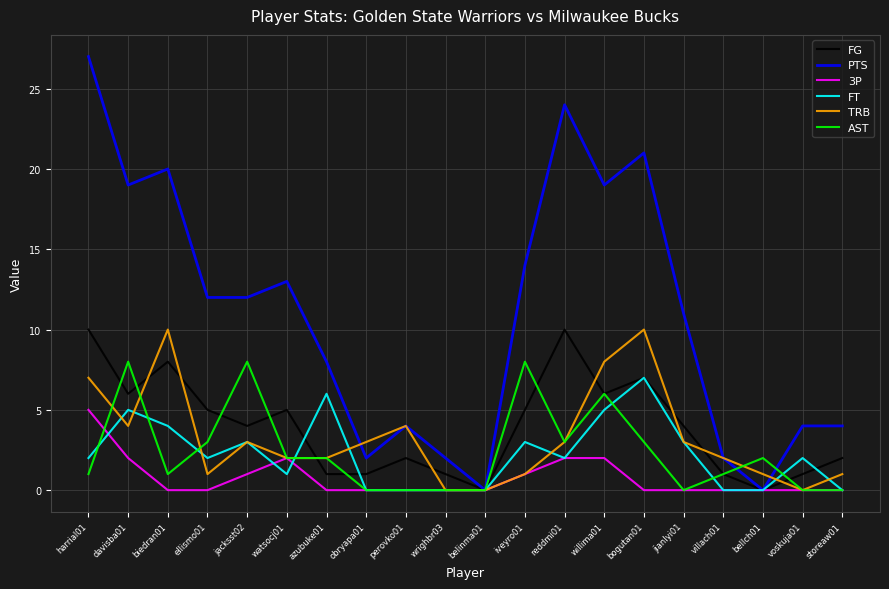

At which category does the chart reach its peak across all series?

harrial01